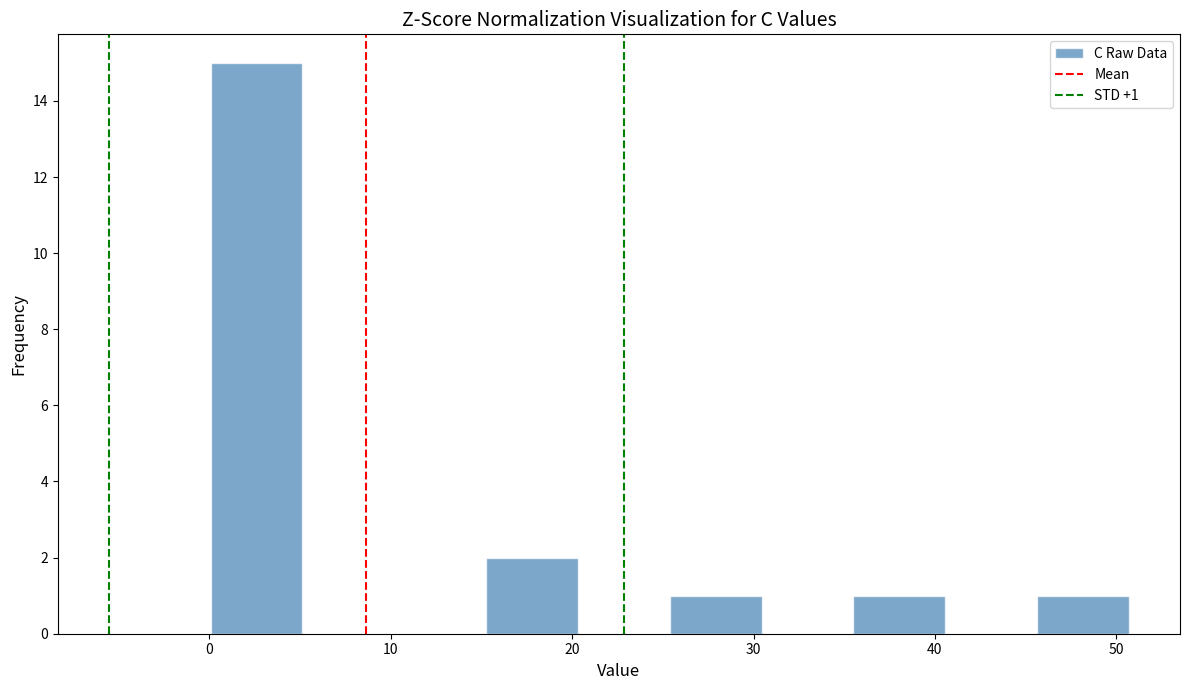

Over which range of the x-axis is the bar tallest?

0 to 5